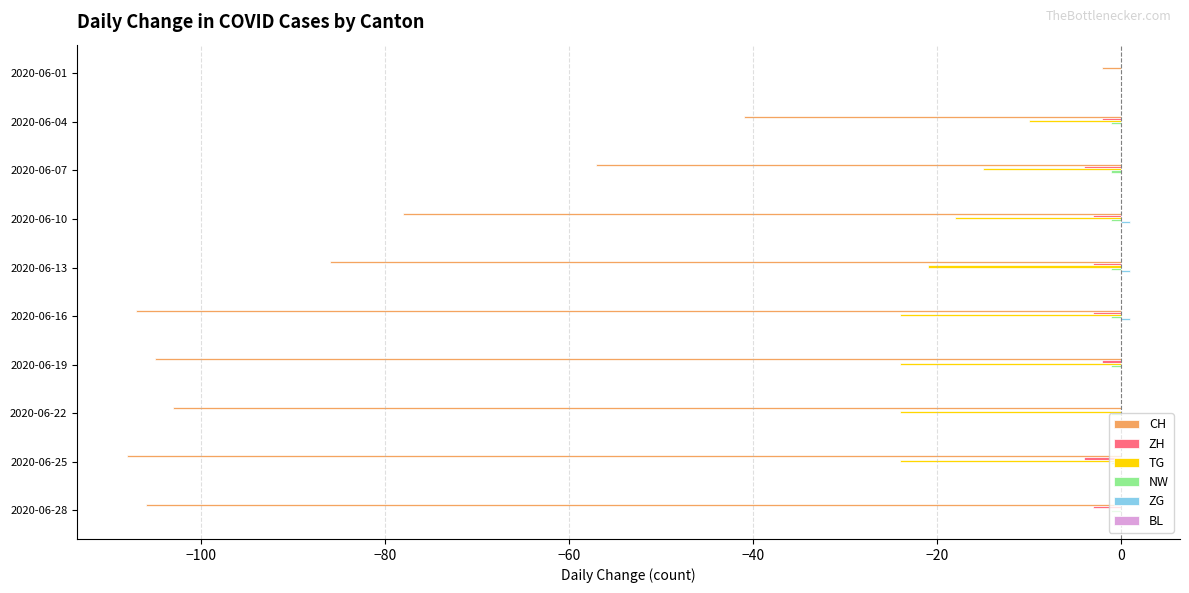

Between 2020-06-04 and 2020-06-16, which series saw the biggest shift?

CH